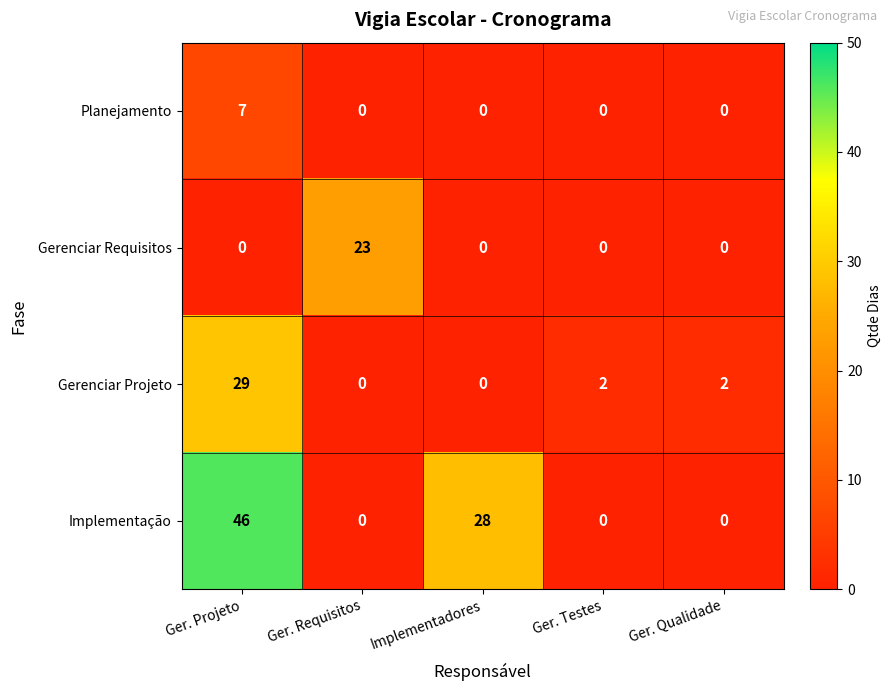

Which category has the highest value across all series?

Ger. Projeto